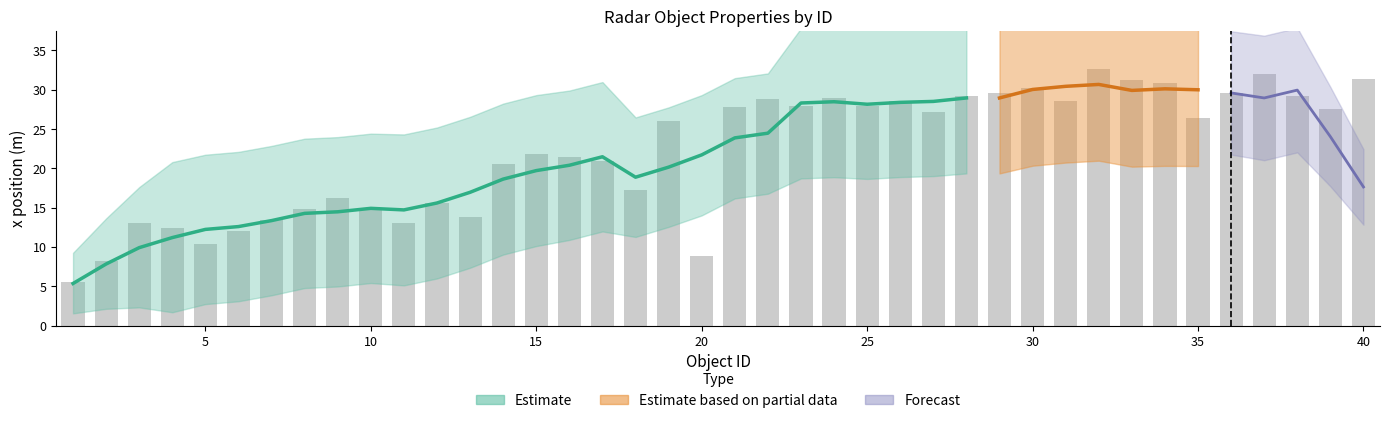

Reading left to right, transcribe all the data shown in this chart.

id: 1=1.0	2=2.0	3=3.0	4=4.0	5=5.0	6=6.0	7=7.0	8=8.0	9=9.0	10=10.0	11=11.0	12=12.0	13=13.0	14=14.0	15=15.0	16=16.0	17=17.0	18=18.0	19=19.0	20=20.0	21=21.0	22=22.0	23=23.0	24=24.0	25=25.0	26=26.0	27=27.0	28=28.0	29=29.0	30=30.0	31=31.0	32=32.0	33=33.0	34=34.0	35=35.0	36=36.0	37=37.0	38=38.0	39=39.0	40=40.0
x: 1=5.6	2=8.2	3=13.0	4=12.4	5=10.4	6=12.0	7=13.4	8=14.8	9=16.2	10=15.0	11=13.0	12=15.6	13=13.8	14=20.6	15=21.8	16=21.4	17=21.0	18=17.2	19=26.0	20=8.8	21=27.8	22=28.8	23=28.0	24=29.0	25=28.0	26=28.6	27=27.2	28=29.2	29=29.6	30=30.2	31=28.6	32=32.6	33=31.2	34=30.8	35=26.4	36=29.6	37=32.0	38=29.2	39=27.6	40=31.4
invalid_state: 1=7.0	2=0.0	3=0.0	4=0.0	5=0.0	6=0.0	7=11.0	8=0.0	9=0.0	10=0.0	11=0.0	12=0.0	13=0.0	14=0.0	15=0.0	16=0.0	17=0.0	18=16.0	19=0.0	20=7.0	21=0.0	22=11.0	23=0.0	24=0.0	25=0.0	26=0.0	27=0.0	28=11.0	29=0.0	30=0.0	31=0.0	32=0.0	33=9.0	34=9.0	35=0.0	36=0.0	37=11.0	38=4.0	39=9.0	40=4.0
y_rms: 1=0.0	2=20.0	3=19.0	4=19.0	5=19.0	6=19.0	7=19.0	8=19.0	9=19.0	10=19.0	11=19.0	12=19.0	13=20.0	14=19.0	15=19.0	16=19.0	17=19.0	18=19.0	19=19.0	20=0.0	21=19.0	22=19.0	23=19.0	24=19.0	25=19.0	26=19.0	27=19.0	28=19.0	29=19.0	30=19.0	31=19.0	32=19.0	33=19.0	34=19.0	35=20.0	36=20.0	37=19.0	38=20.0	39=20.0	40=20.0
dyn_prop: 1=4.0	2=1.0	3=1.0	4=0.0	5=1.0	6=3.0	7=0.0	8=1.0	9=1.0	10=1.0	11=1.0	12=1.0	13=1.0	14=0.0	15=0.0	16=1.0	17=3.0	18=1.0	19=1.0	20=4.0	21=1.0	22=1.0	23=3.0	24=1.0	25=0.0	26=0.0	27=1.0	28=0.0	29=0.0	30=0.0	31=1.0	32=1.0	33=0.0	34=0.0	35=1.0	36=1.0	37=0.0	38=3.0	39=1.0	40=3.0
x_rms: 1=0.0	2=19.0	3=19.0	4=19.0	5=19.0	6=19.0	7=19.0	8=19.0	9=19.0	10=19.0	11=19.0	12=19.0	13=20.0	14=19.0	15=19.0	16=19.0	17=19.0	18=19.0	19=19.0	20=0.0	21=19.0	22=20.0	23=19.0	24=19.0	25=19.0	26=19.0	27=19.0	28=19.0	29=19.0	30=20.0	31=19.0	32=20.0	33=19.0	34=19.0	35=20.0	36=20.0	37=19.0	38=20.0	39=20.0	40=20.0